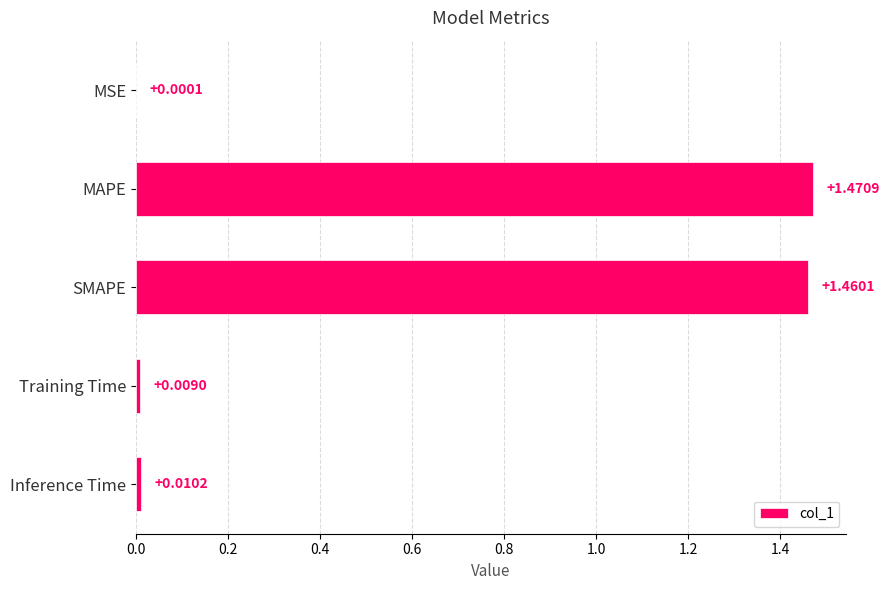

At which category does the chart reach its peak across all series?

MAPE